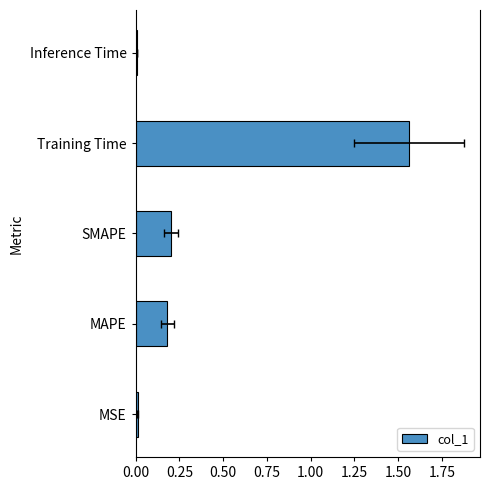

True or false: the data shows 0.4 at Training Time.

False